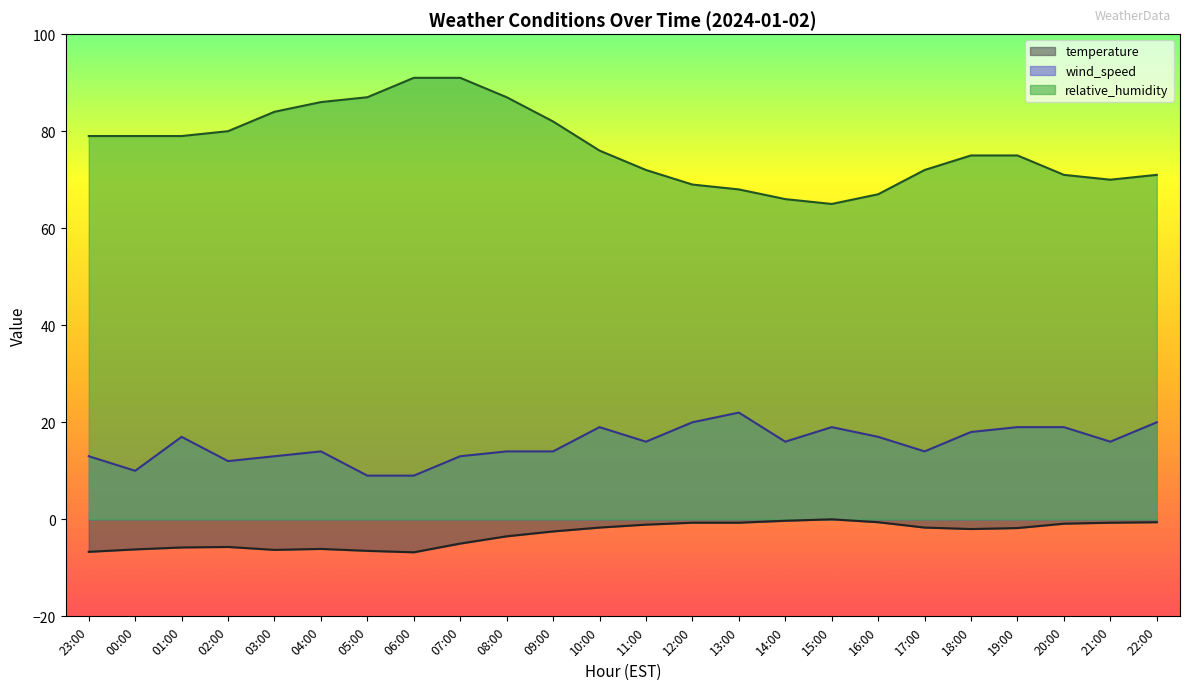

Between 09:00 and 15:00, which is larger?

15:00